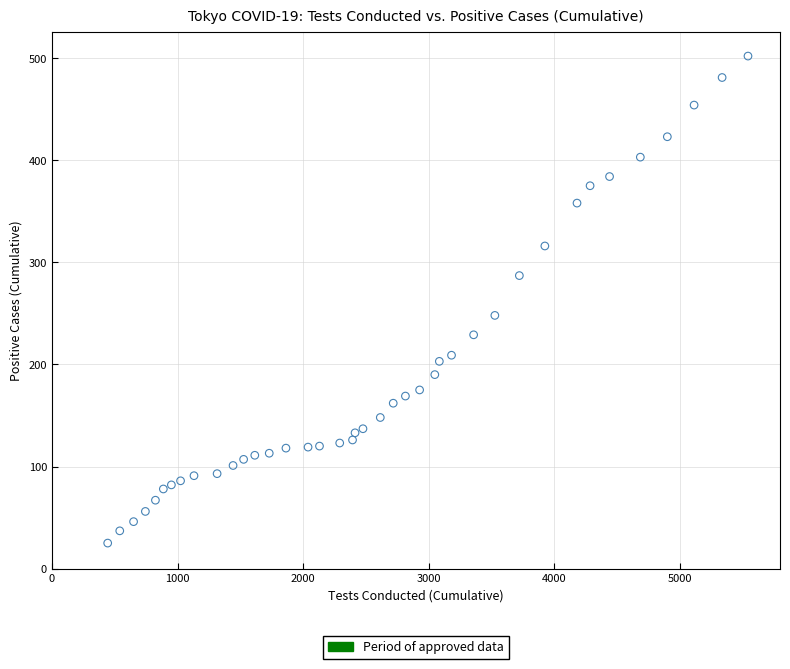

What is the range of X values (max minus min)?

5097